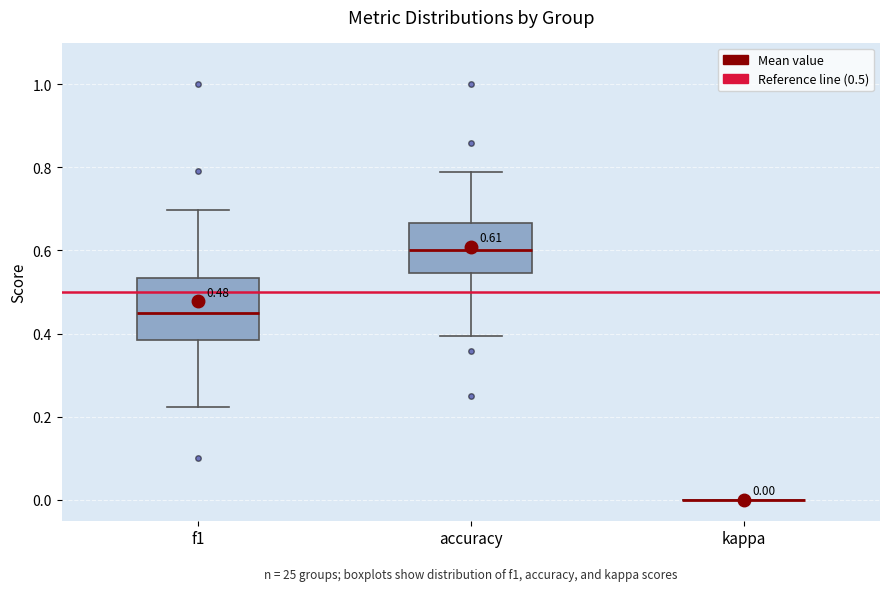

Comparing the boxes themselves (not the whiskers), which one is the tallest?

f1